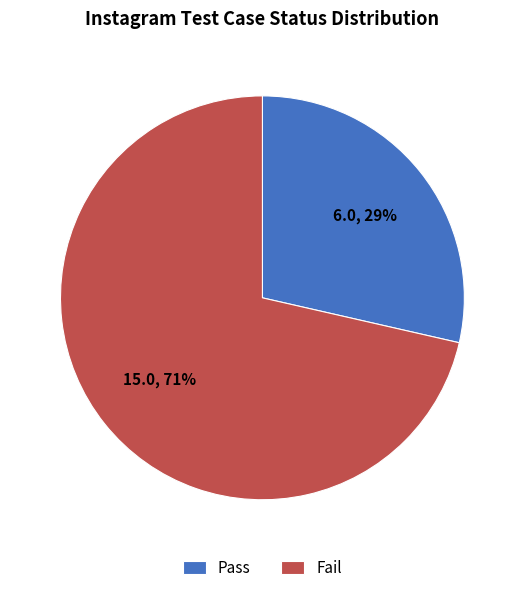

Which slice is the largest?

Fail